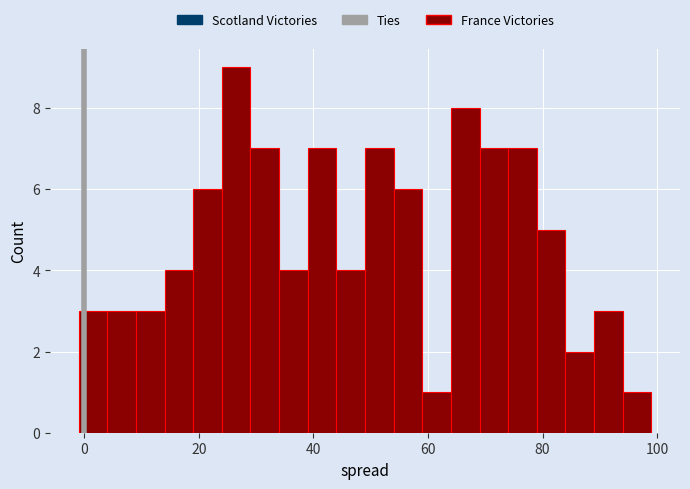

Around what value on the x-axis is the tallest bar? Give the approximate position of its centre, as read against the axis.

26